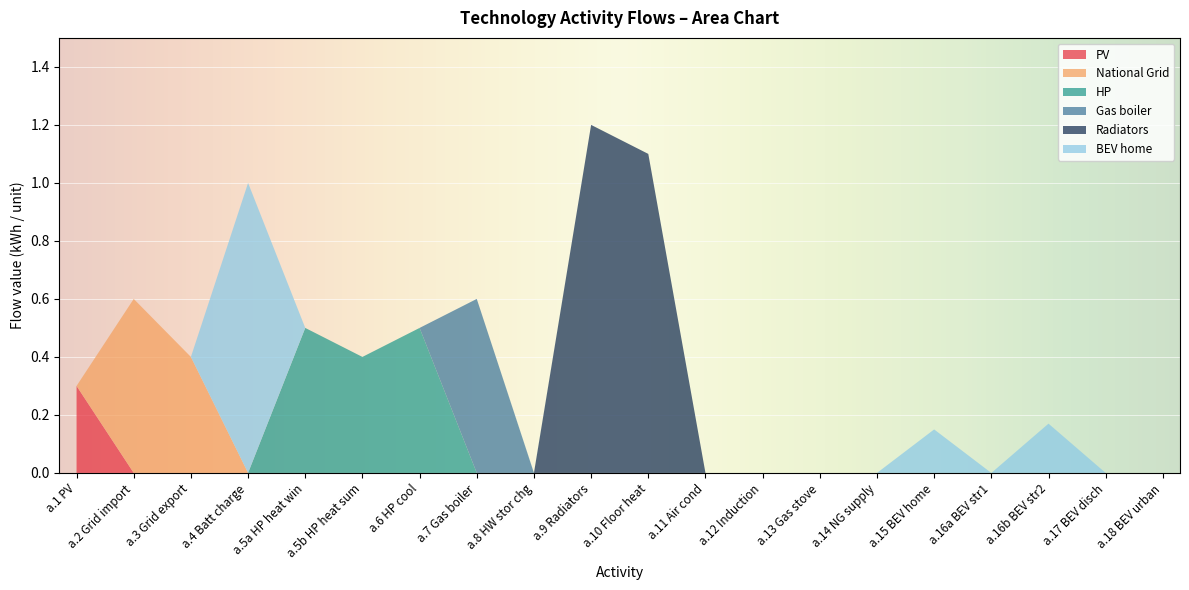

What is the total value across all series at a.2 Grid import?

0.6